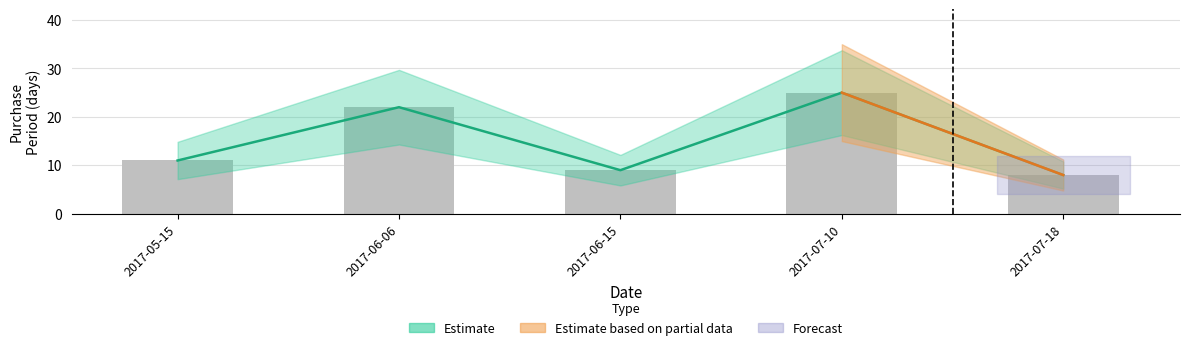

Between 2017-06-06 and 2017-05-15, which is larger?

2017-06-06